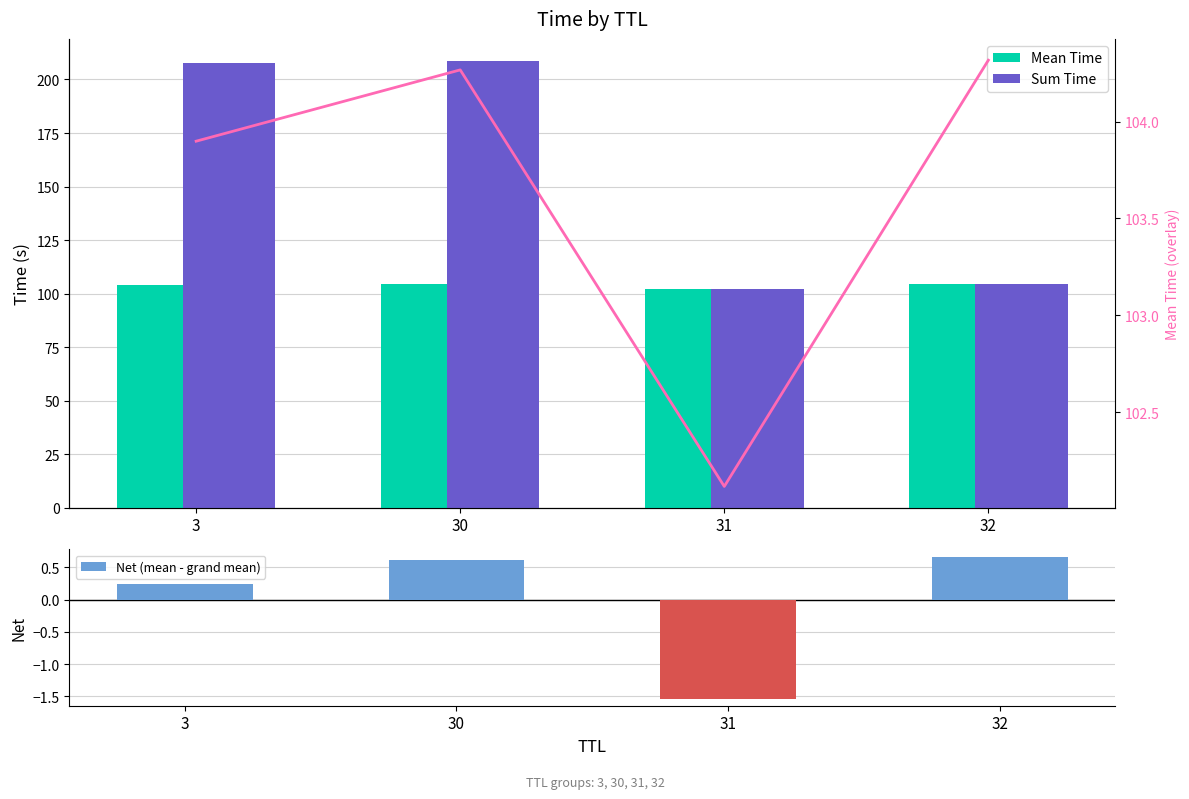

Which category has the lowest value in the Net (mean - grand mean) series?

31